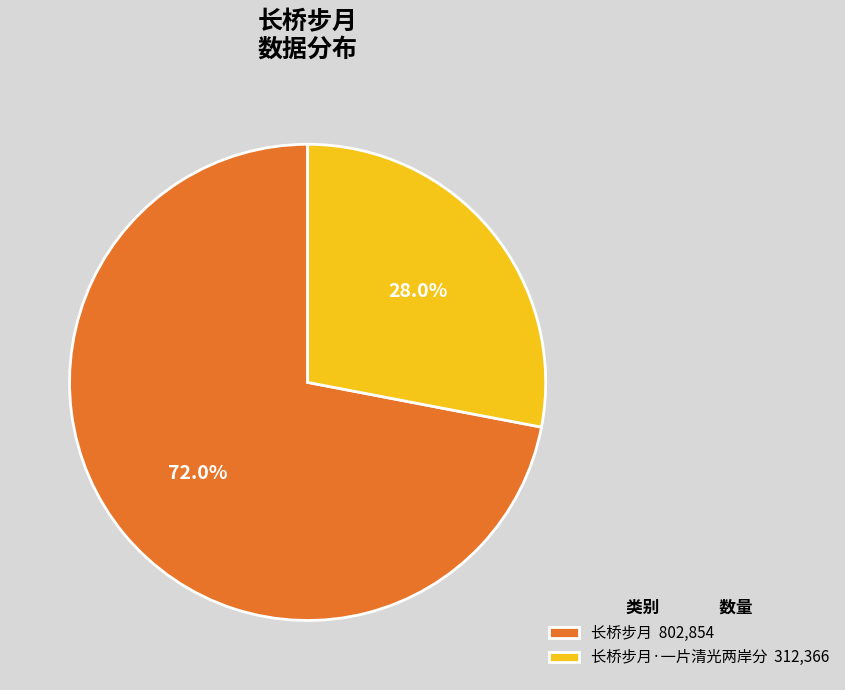

Which slice is the smallest?

长桥步月·一片清光两岸分 312,366